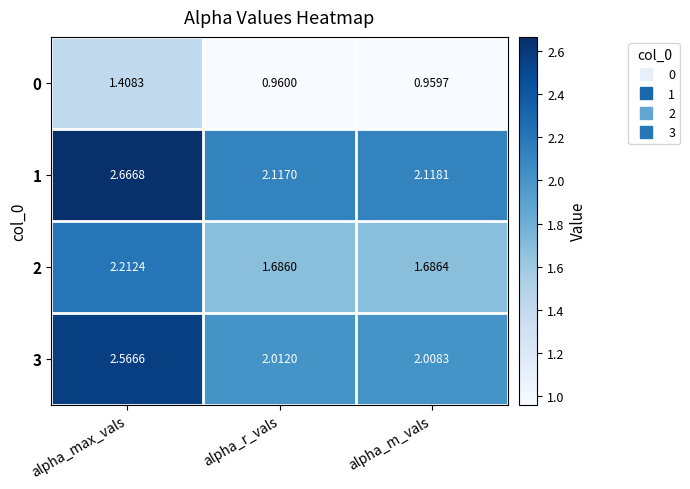

Where is 3 nearest to the value 2?

alpha_m_vals